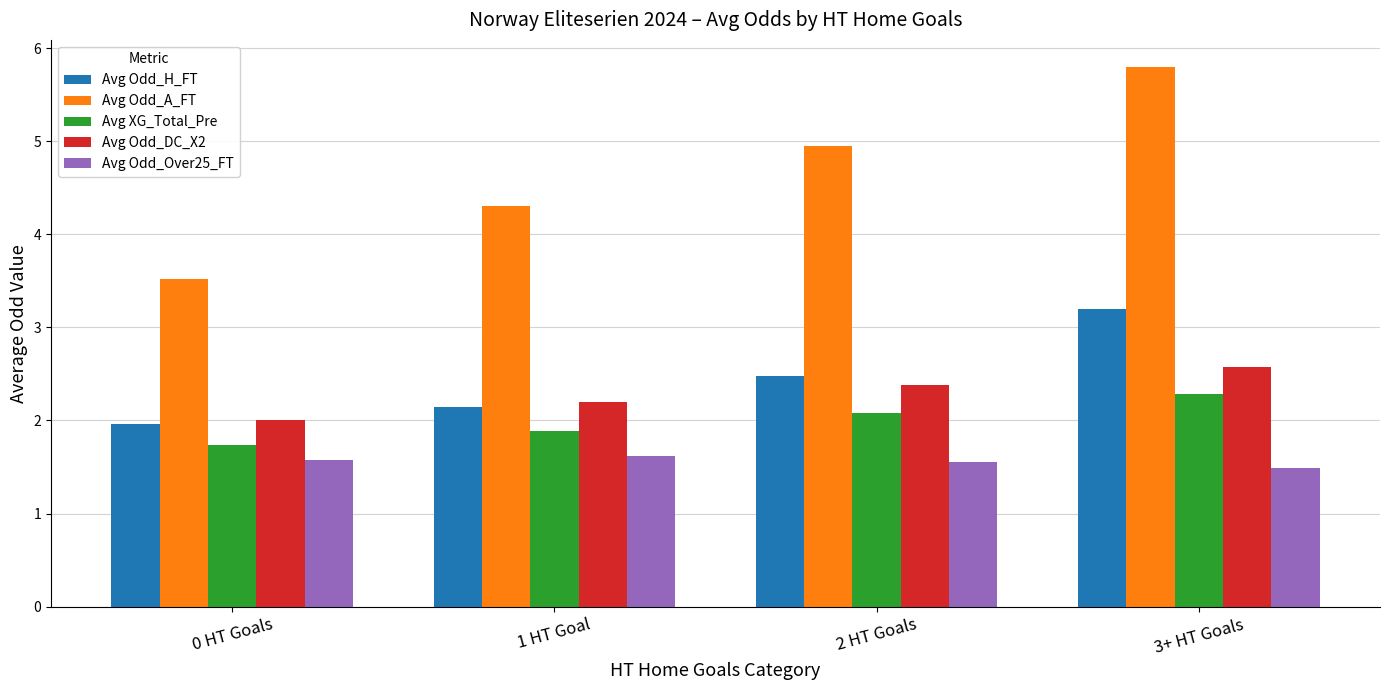

At 1 HT Goal, list the series in order from smallest to largest.

Avg Odd_Over25_FT, Avg XG_Total_Pre, Avg Odd_H_FT, Avg Odd_DC_X2, Avg Odd_A_FT